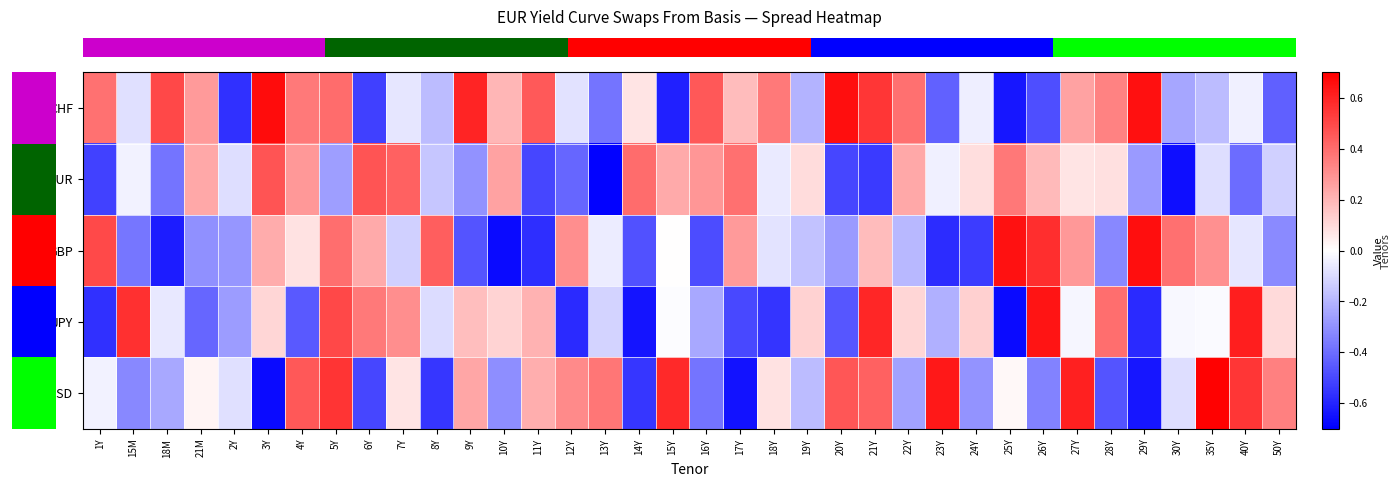

Which has a higher value, 28Y or 29Y?

29Y